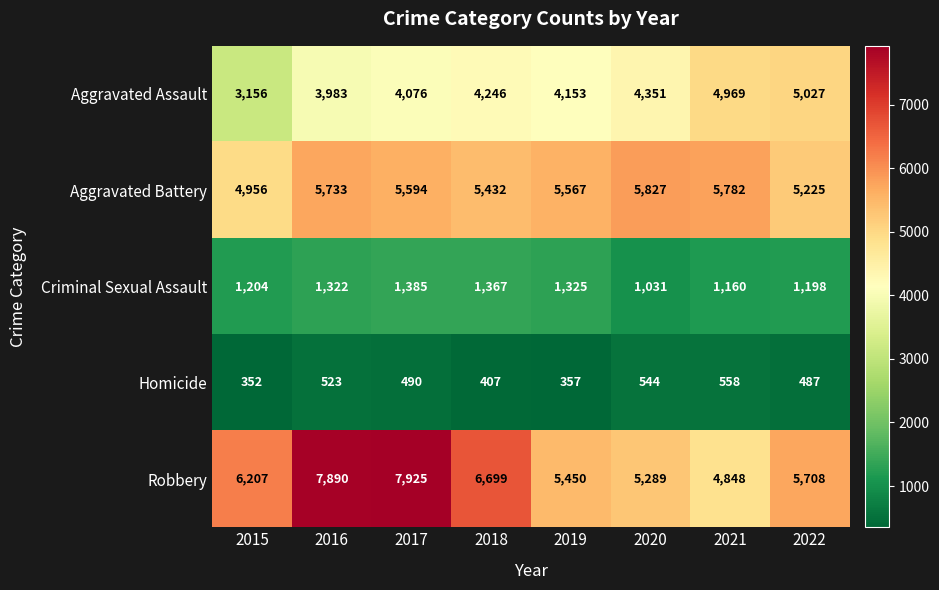

How many data points in Homicide are less than 490?

4